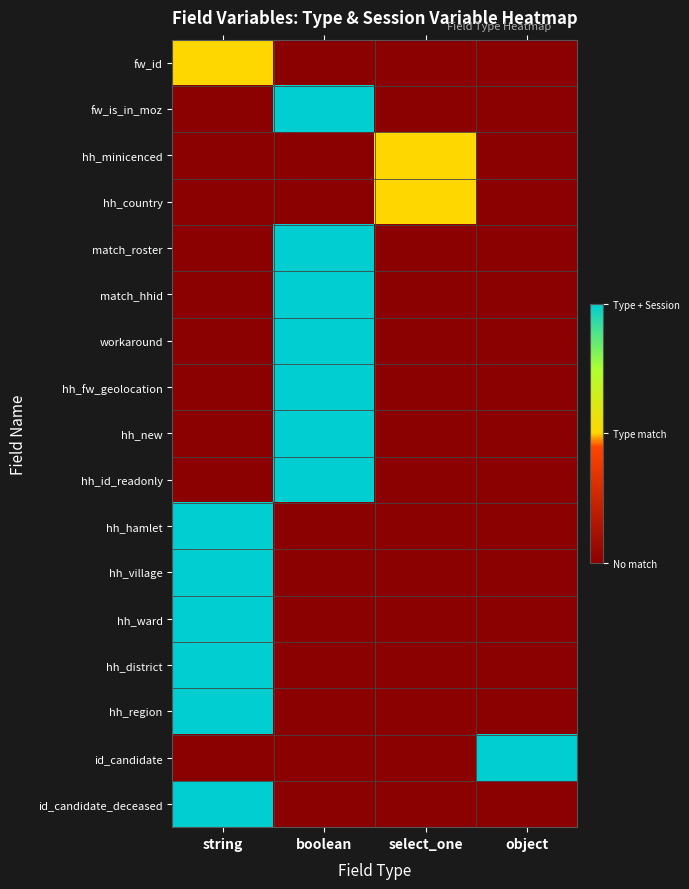

Reading left to right, what are all the values shown in this chart?

fw_id: string=1	boolean=0	select_one=0	object=0
fw_is_in_moz: string=0	boolean=2	select_one=0	object=0
hh_minicenced: string=0	boolean=0	select_one=1	object=0
hh_country: string=0	boolean=0	select_one=1	object=0
match_roster: string=0	boolean=2	select_one=0	object=0
match_hhid: string=0	boolean=2	select_one=0	object=0
workaround: string=0	boolean=2	select_one=0	object=0
hh_fw_geolocation: string=0	boolean=2	select_one=0	object=0
hh_new: string=0	boolean=2	select_one=0	object=0
hh_id_readonly: string=0	boolean=2	select_one=0	object=0
hh_hamlet: string=2	boolean=0	select_one=0	object=0
hh_village: string=2	boolean=0	select_one=0	object=0
hh_ward: string=2	boolean=0	select_one=0	object=0
hh_district: string=2	boolean=0	select_one=0	object=0
hh_region: string=2	boolean=0	select_one=0	object=0
id_candidate: string=0	boolean=0	select_one=0	object=2
id_candidate_deceased: string=2	boolean=0	select_one=0	object=0